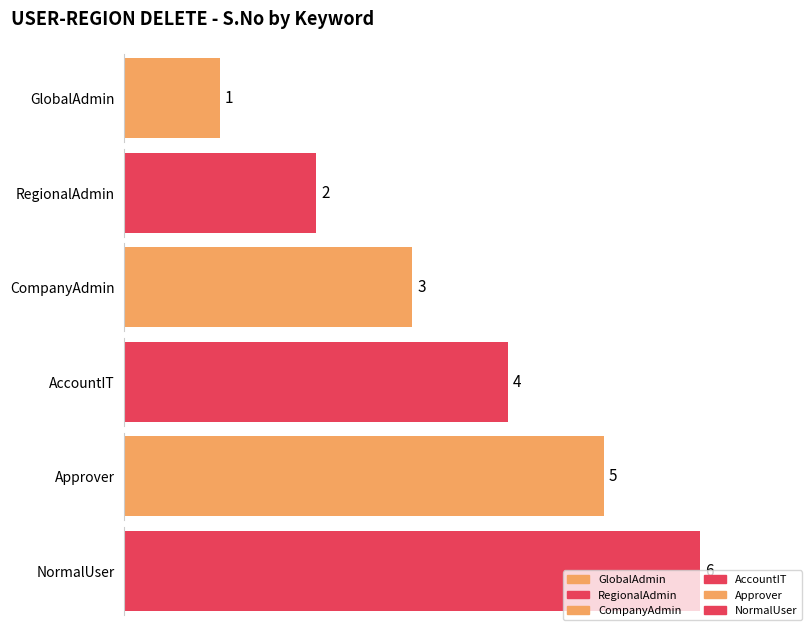

What is the difference between the maximum and second lowest values?

4